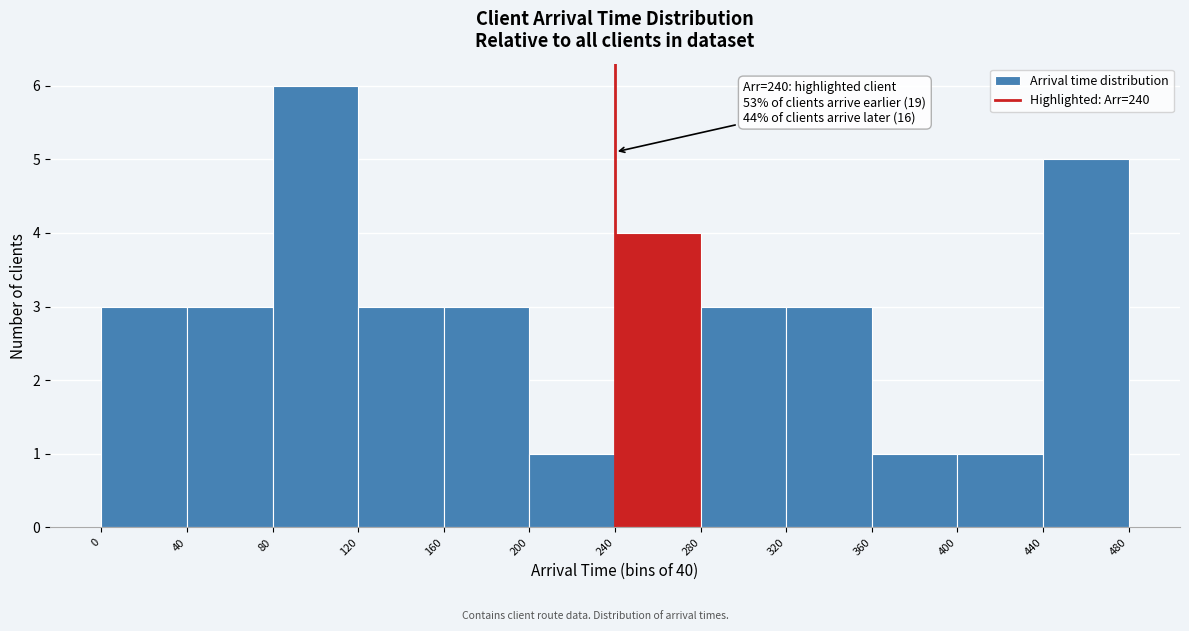

Which range on the x-axis has the tallest bar?

80 to 120